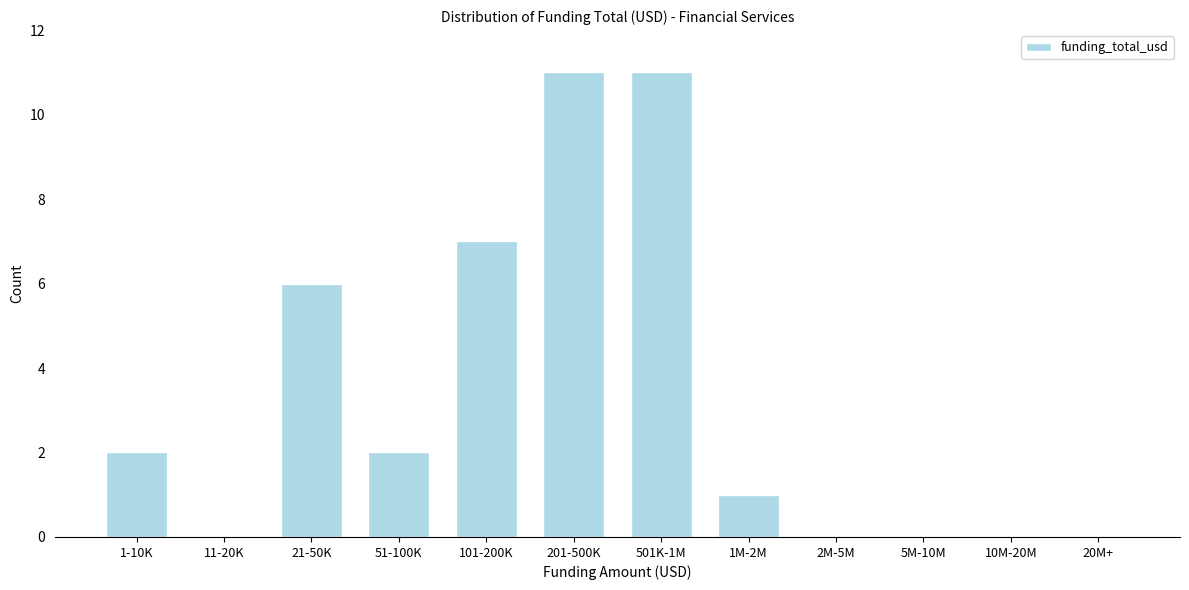

Reading right to left, what are all the values shown in this chart?

20M+=0	10M-20M=0	5M-10M=0	2M-5M=0	1M-2M=1	501K-1M=11	201-500K=11	101-200K=7	51-100K=2	21-50K=6	11-20K=0	1-10K=2